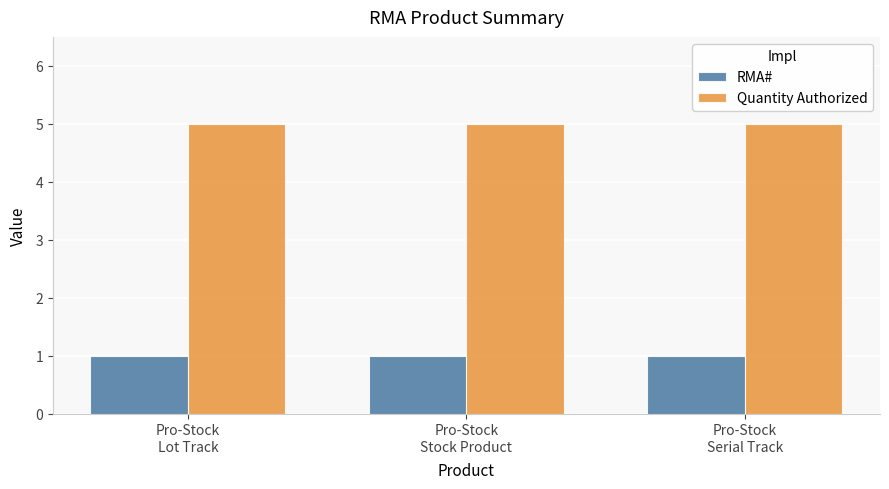

What position from the right is Pro-Stock
Serial Track?

1